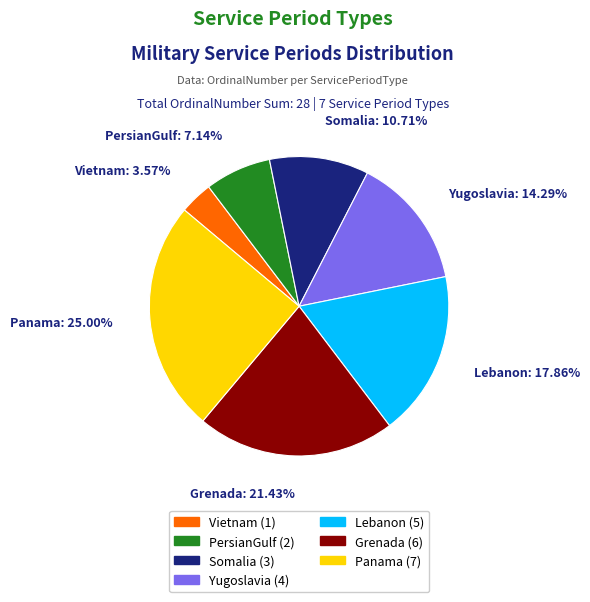

Count the number of slices in the pie.

7